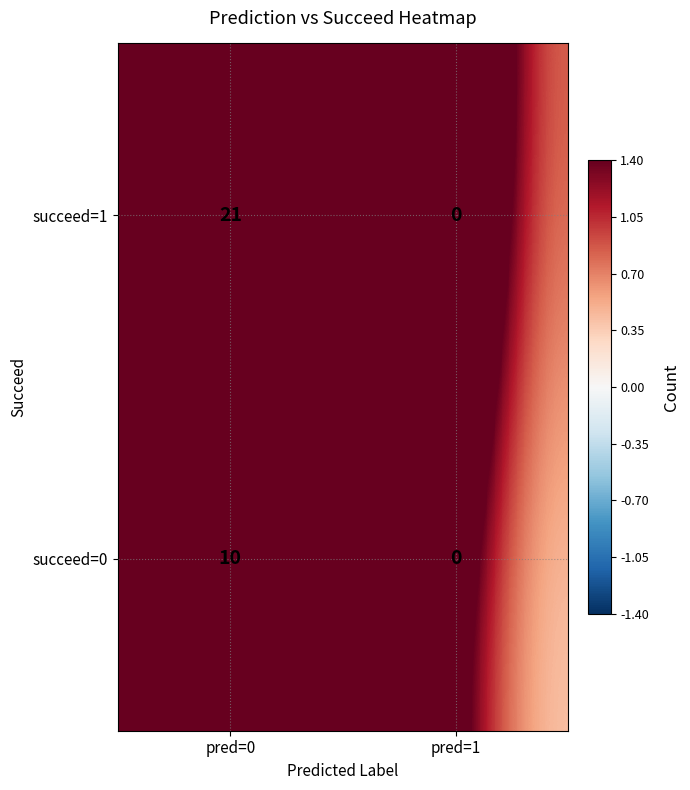

What is the sum of all succeed=0 values?

10